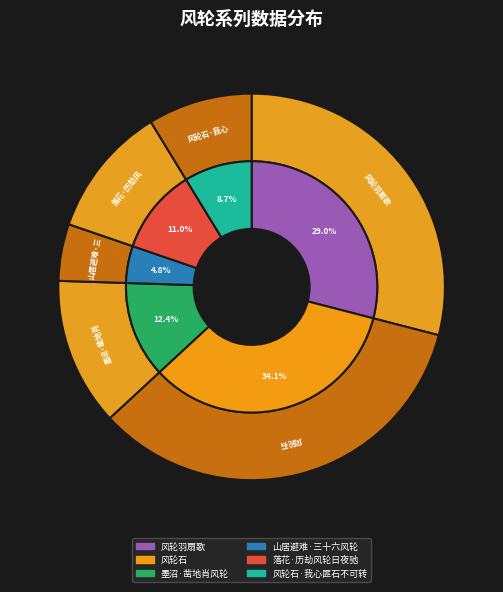

Rank the categories by value from lowest to highest.

山居避难·三十六风轮, 风轮石·我心匪石不可转, 落花·历劫风轮日夜驰, 墨沼·凿地肖风轮, 风轮羽扇歌, 风轮石